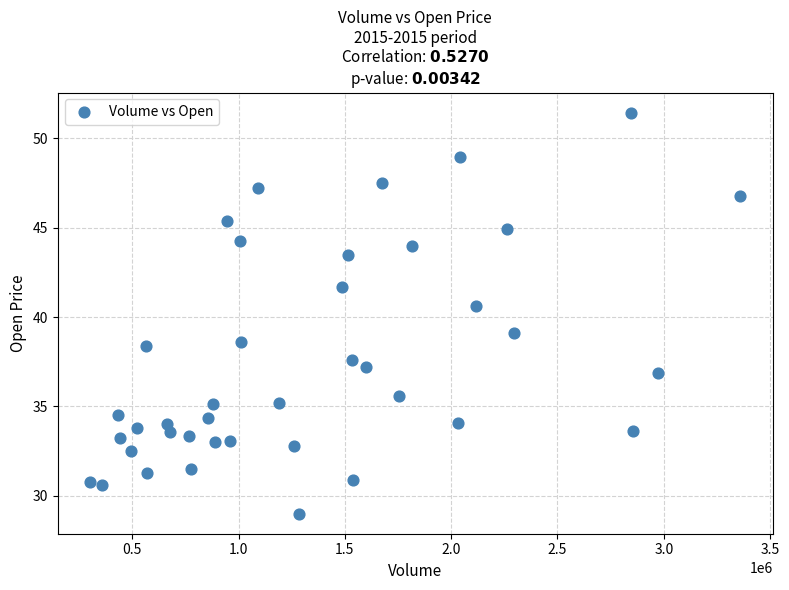

What Y value in the scatter plot is closest to 40?

40.7